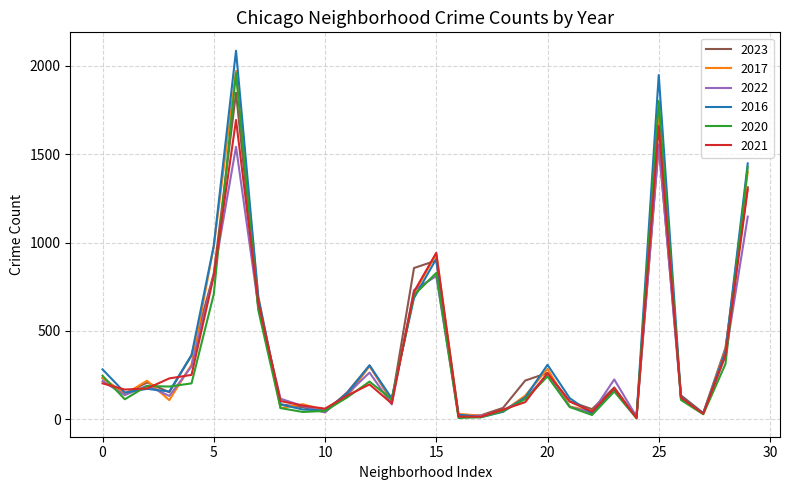

What is the greatest value displayed?

2086